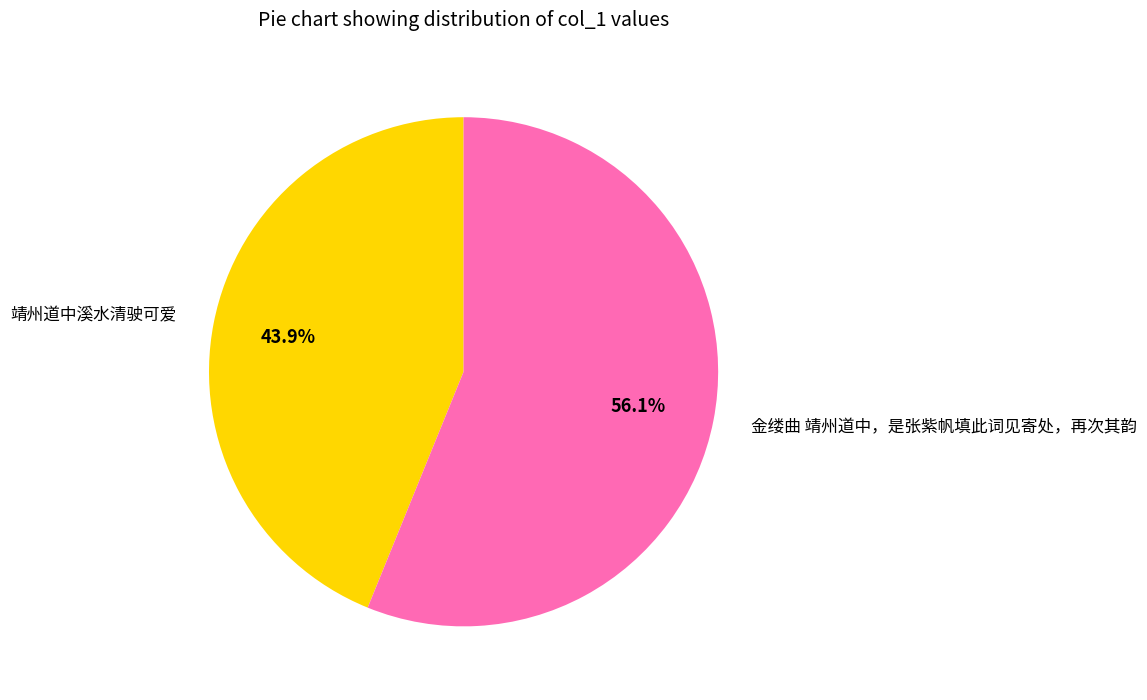

Rank the categories by value from highest to lowest.

金缕曲 靖州道中，是张紫帆填此词见寄处，再次其韵, 靖州道中溪水清驶可爱